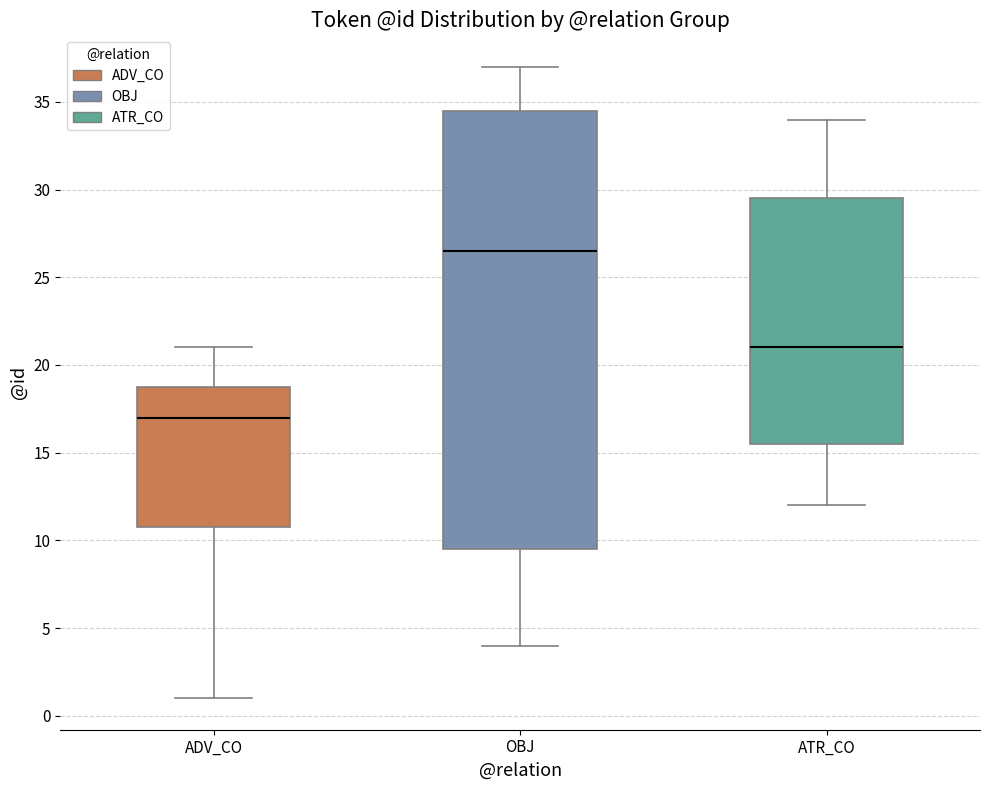

Which box is the tallest, from its lower edge to its upper edge?

OBJ